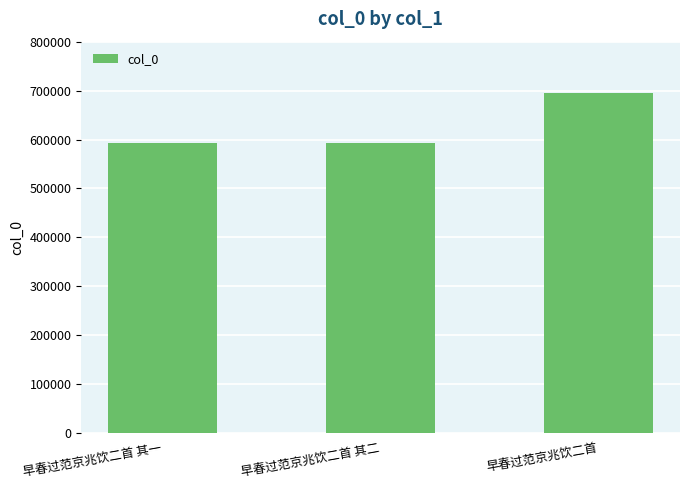

What is the label of the 3rd bar from the left?

早春过范京兆饮二首